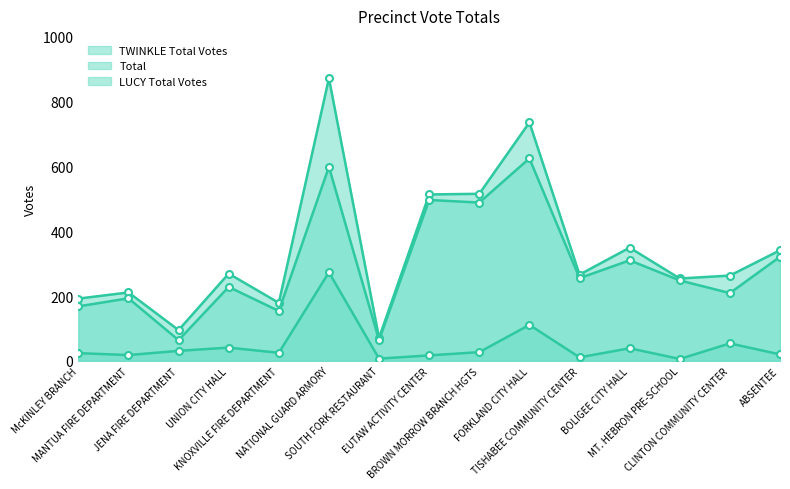

Which series has the largest total across all categories?

Total